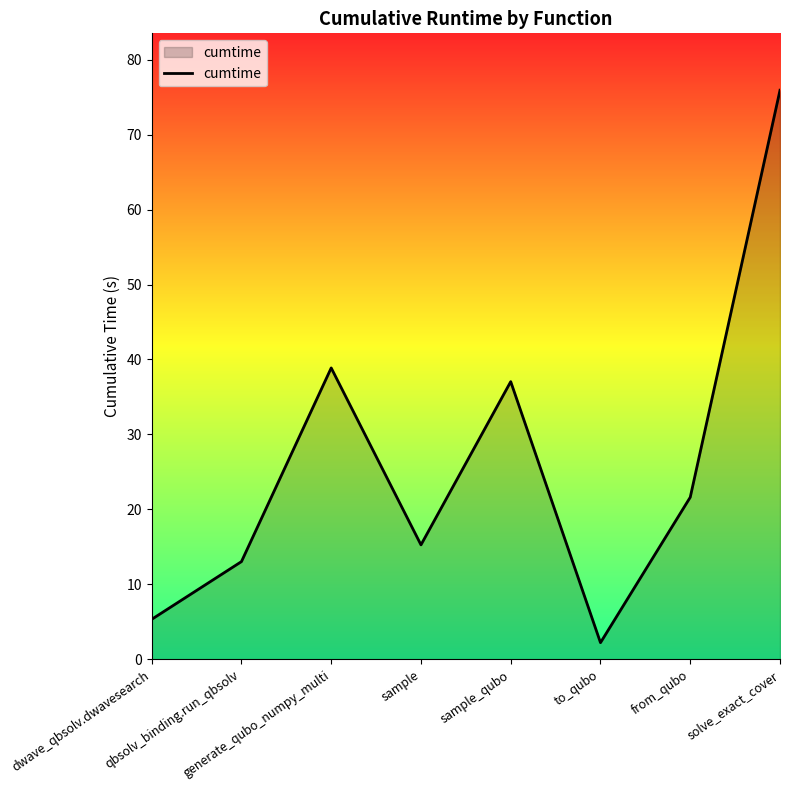

Rank the categories by value from highest to lowest.

solve_exact_cover, generate_qubo_numpy_multi, sample_qubo, from_qubo, sample, qbsolv_binding.run_qbsolv, dwave_qbsolv.dwavesearch, to_qubo